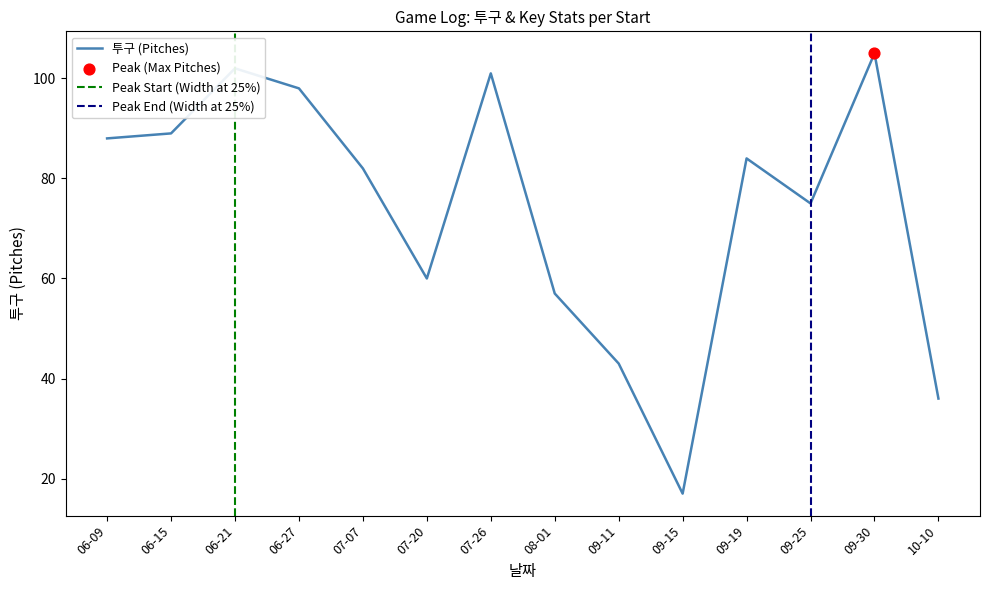

Which series reaches the maximum Y coordinate?

투구